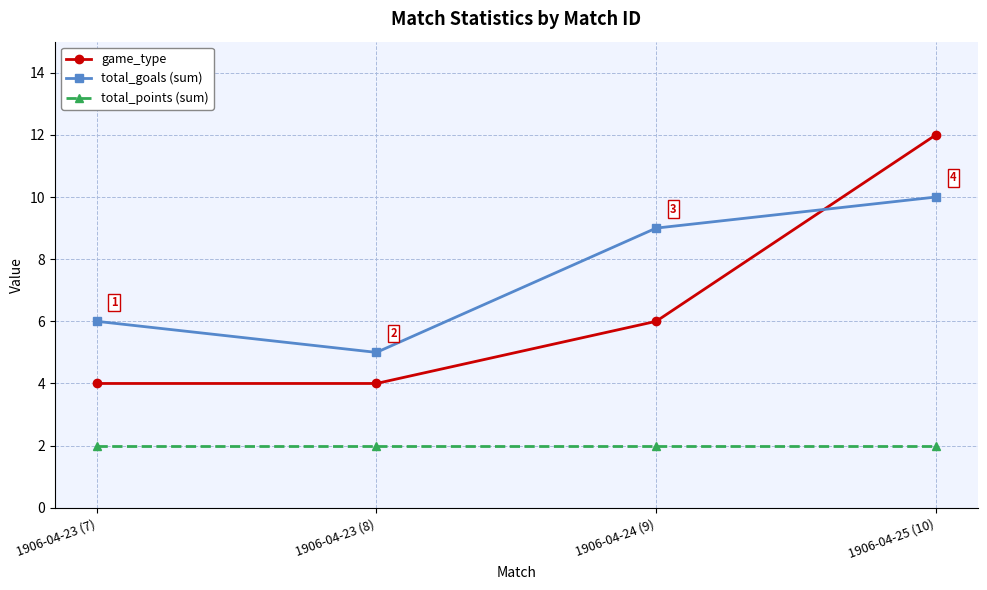

What is the total value across all series at 1906-04-23 (7)?

12